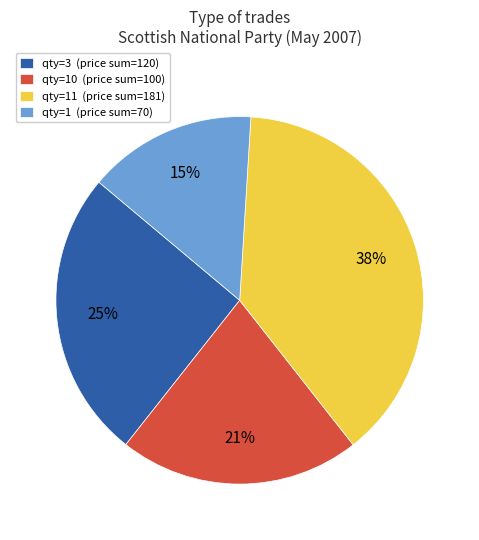

What is the smallest slice in the pie chart?

qty=1 (price sum=70)